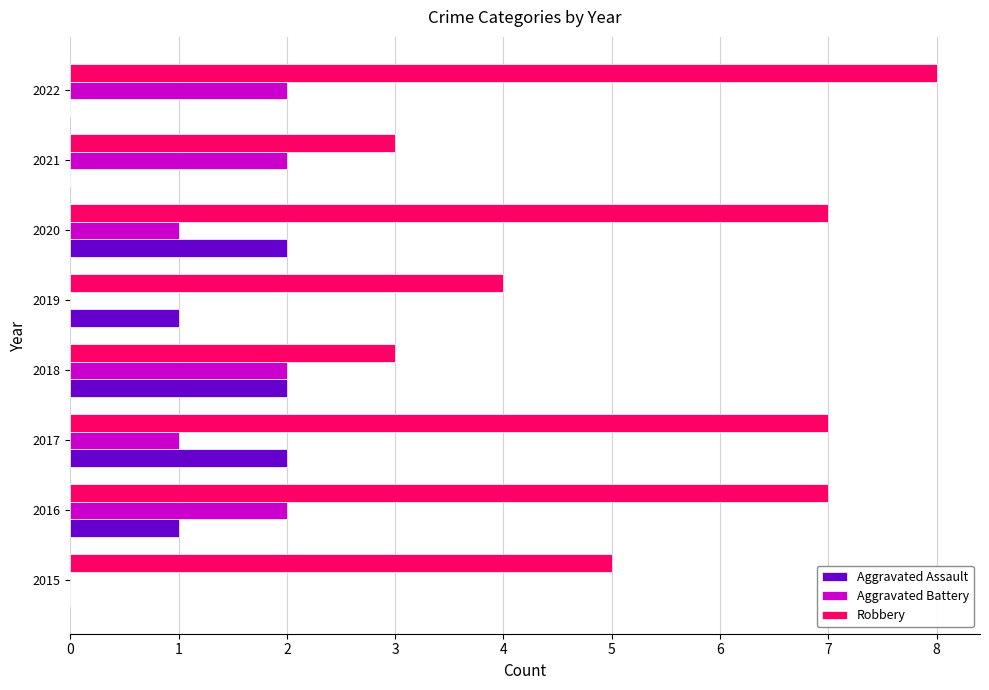

The value of Aggravated Battery at 2017 is 1. True or false?

True